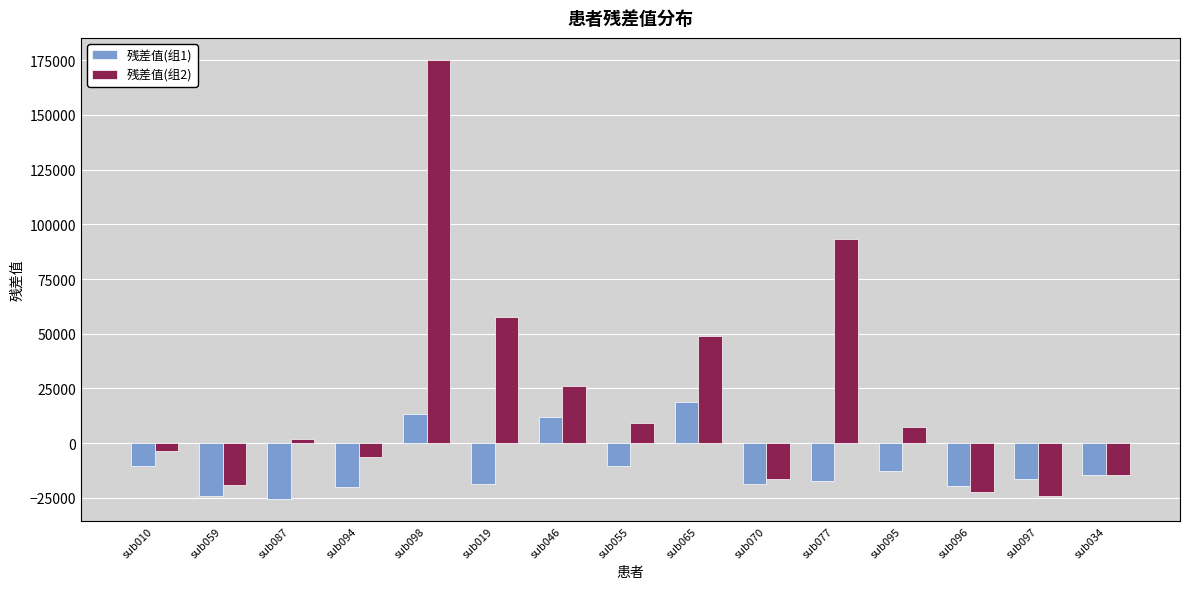

Which series has the widest spread of values?

残差值(组2)